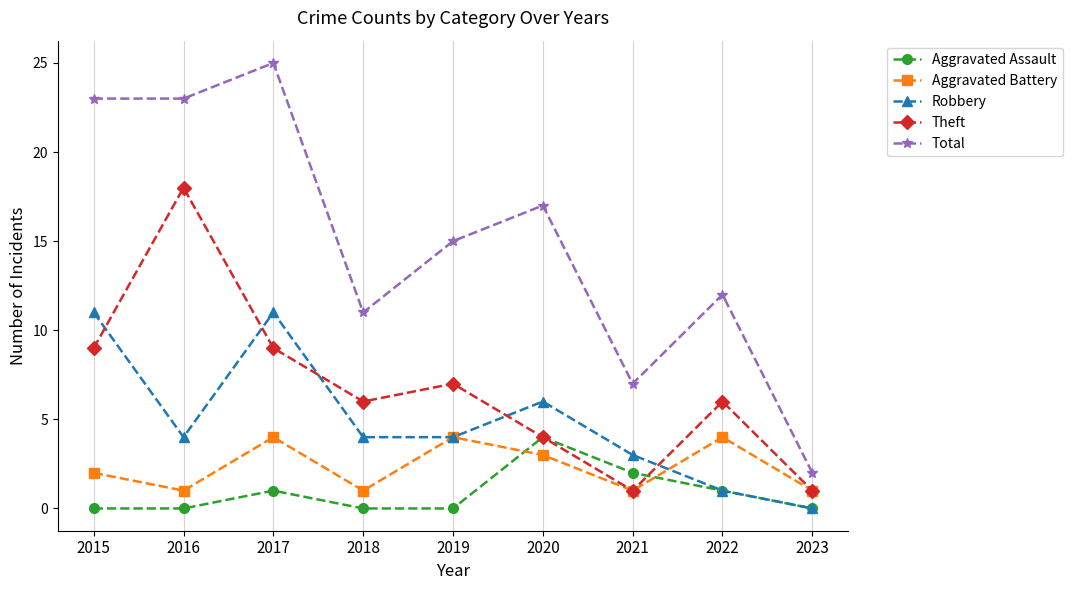

Reading right to left, transcribe all the data shown in this chart.

Aggravated Assault: 0	1	2	4	0	0	1	0	0
Aggravated Battery: 1	4	1	3	4	1	4	1	2
Robbery: 0	1	3	6	4	4	11	4	11
Theft: 1	6	1	4	7	6	9	18	9
Total: 2	12	7	17	15	11	25	23	23